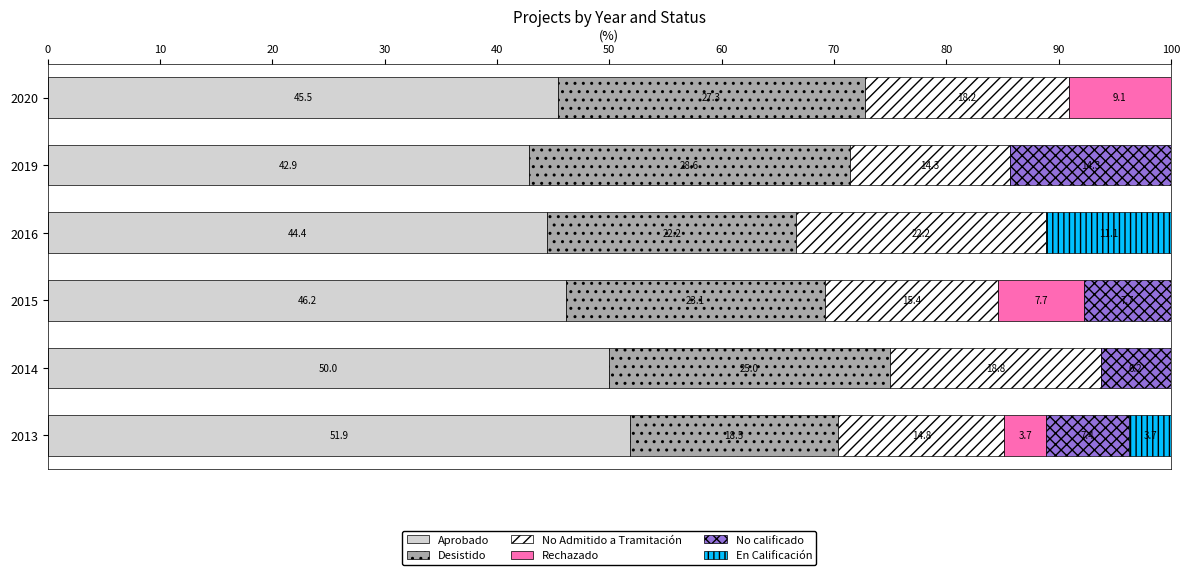

At which label does Aprobado reach its peak?

2013